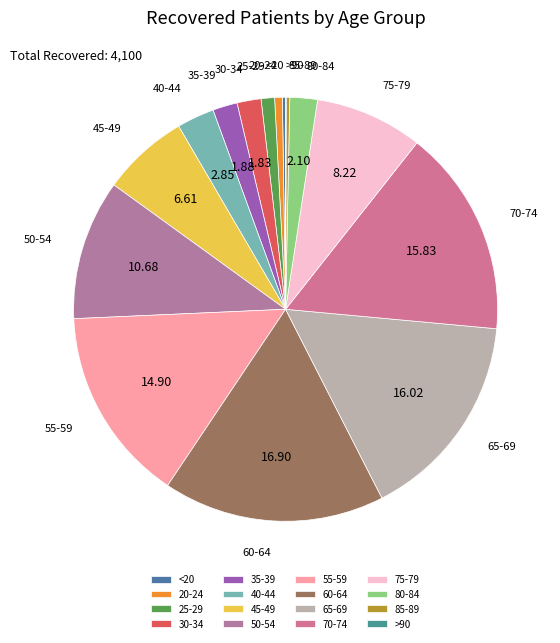

Do 40-44 and 25-29 together represent more than half of the pie?

No